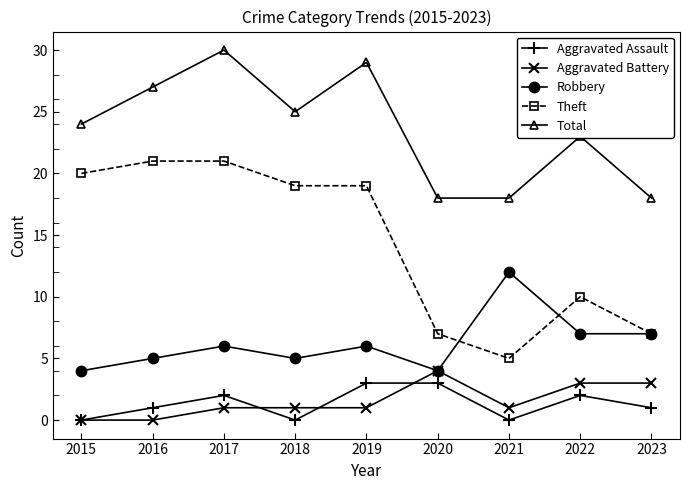

What is the approximate value of Aggravated Battery at 2020?

4